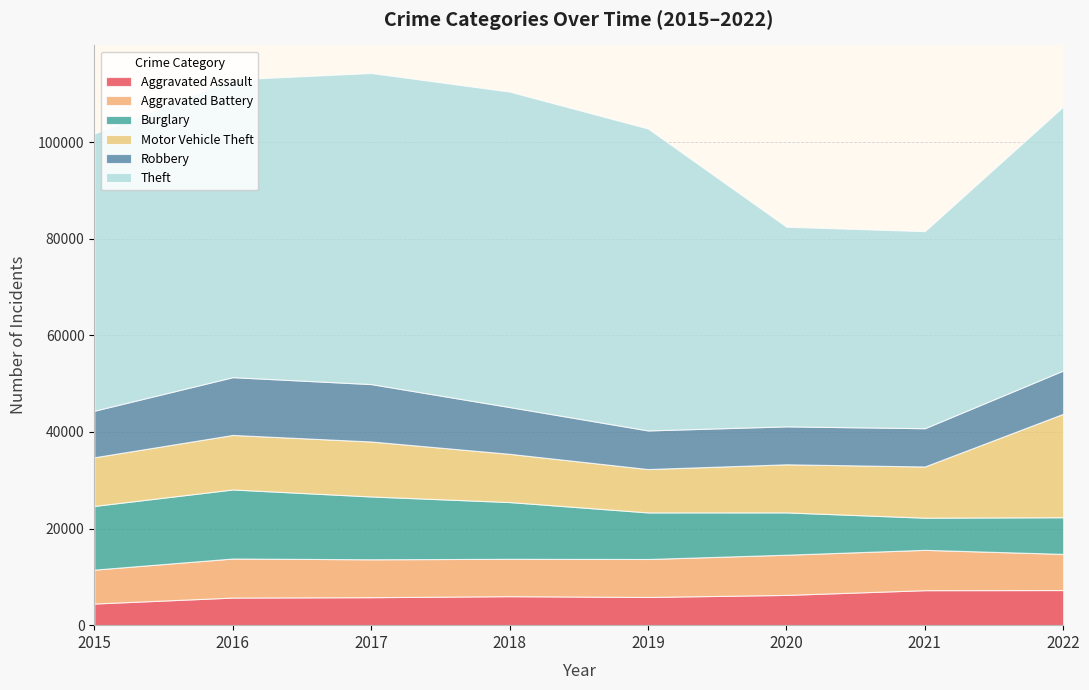

Reading left to right, list all the values displayed in this chart.

Aggravated Assault: 4480	5712	5793	6001	5840	6263	7243	7268
Aggravated Battery: 7018	8085	7845	7734	7857	8320	8346	7485
Burglary: 13184	14289	13001	11746	9639	8757	6658	7588
Motor Vehicle Theft: 10068	11286	11380	9983	8977	9956	10599	21410
Robbery: 9638	11960	11880	9679	7994	7855	7919	8967
Theft: 57350	61618	64381	65285	62484	41313	40778	54621